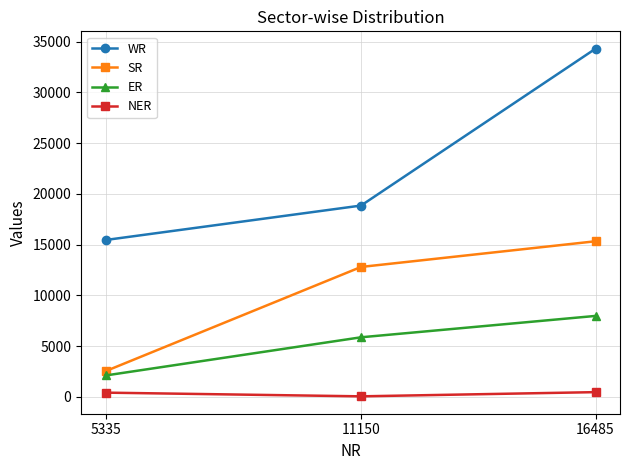

At which label is WR closest to 24882?

11150